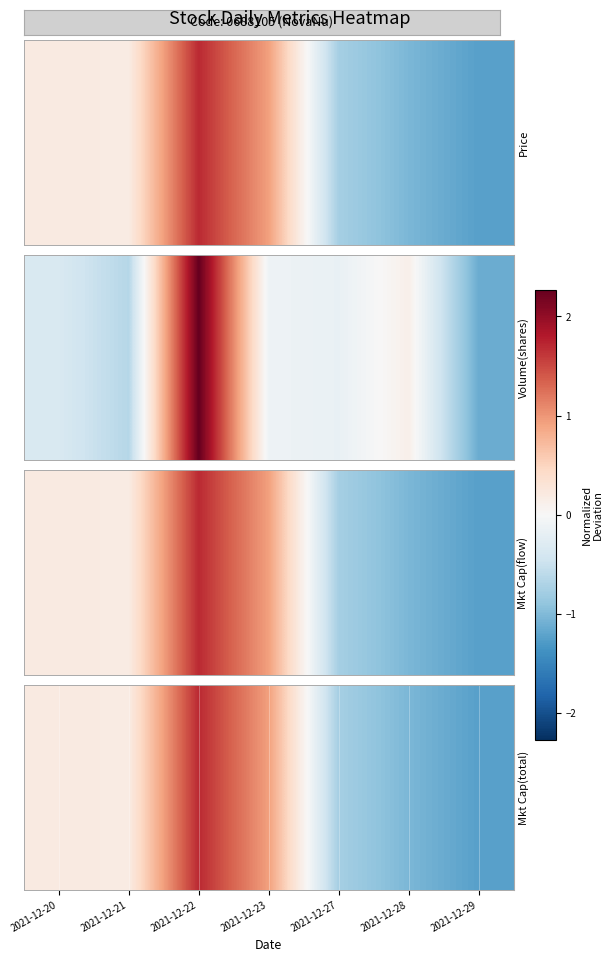

The chart shows a value of 1.7 at 2021-12-22. True or false?

True